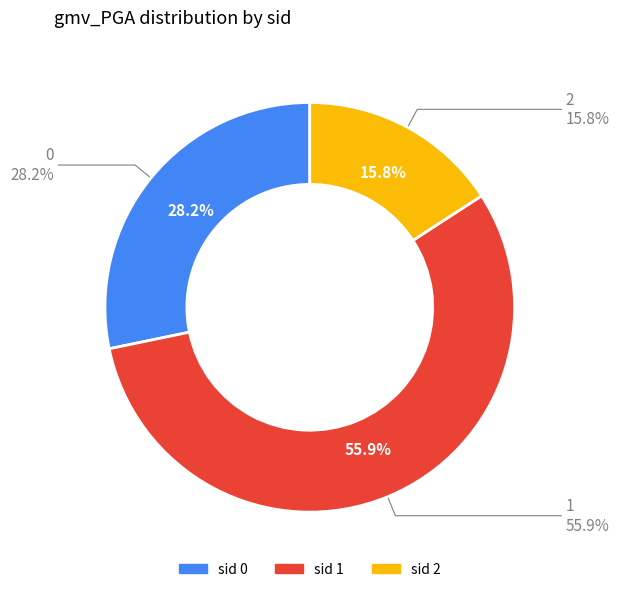

True or false: 1 accounts for 70% of the total.

False